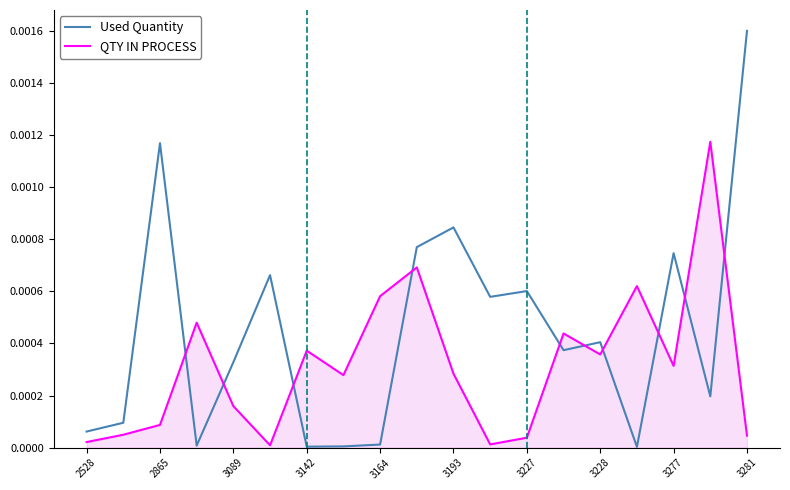

True or false: Used Quantity and QTY IN PROCESS intersect in this chart.

True